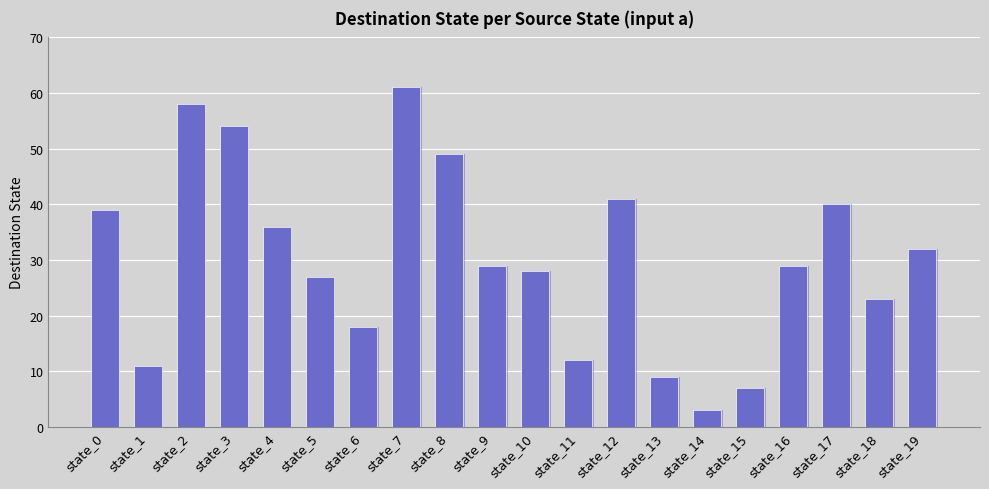

What is the change in value from state_3 to state_8?

-5